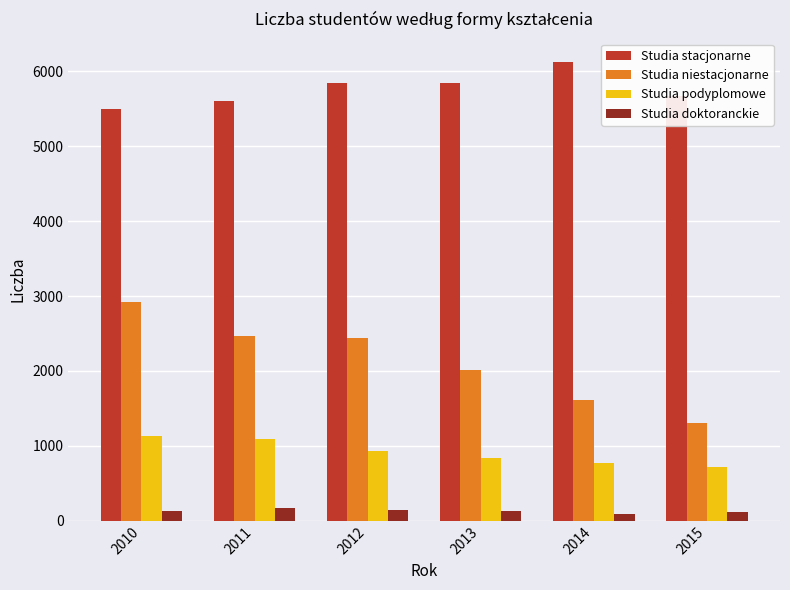

What is the minimum value shown in the chart?

87